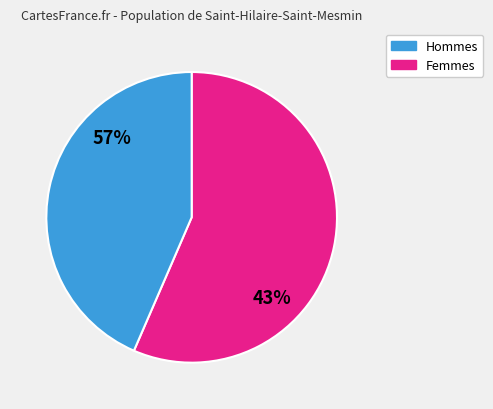

Does 5 account for over 50% of the chart?

No